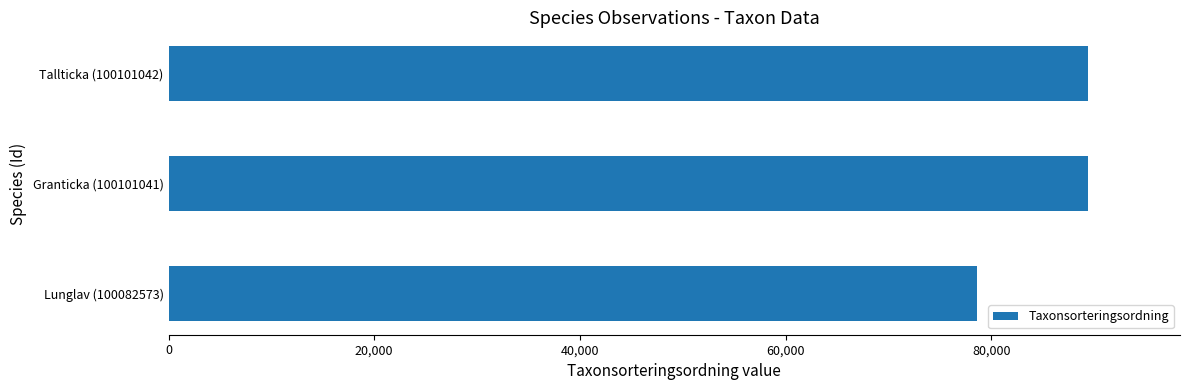

Where is the data nearest to the value 83990?

Granticka (100101041)